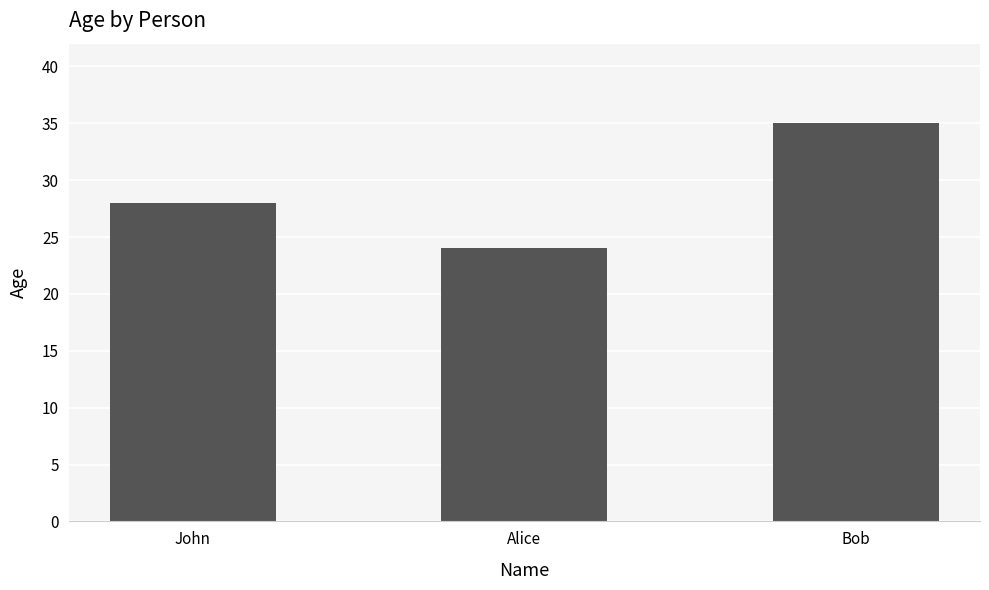

At which category does the chart reach its peak across all series?

Bob